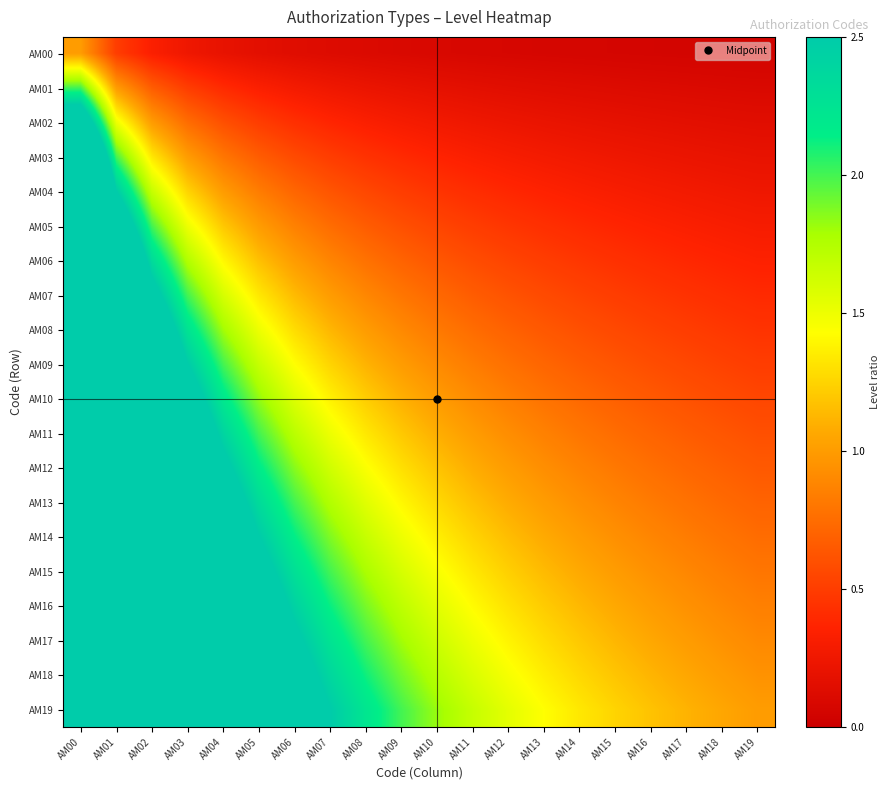

Reading left to right, list all the values displayed in this chart.

AM00: AM00=1.0	AM01=0.5	AM02=0.3	AM03=0.2	AM04=0.2	AM05=0.2	AM06=0.1	AM07=0.1	AM08=0.1	AM09=0.1	AM10=0.1	AM11=0.1	AM12=0.1	AM13=0.1	AM14=0.1	AM15=0.1	AM16=0.1	AM17=0.1	AM18=0.1	AM19=0.1
AM01: AM00=2.0	AM01=1.0	AM02=0.7	AM03=0.5	AM04=0.4	AM05=0.3	AM06=0.3	AM07=0.2	AM08=0.2	AM09=0.2	AM10=0.2	AM11=0.2	AM12=0.2	AM13=0.1	AM14=0.1	AM15=0.1	AM16=0.1	AM17=0.1	AM18=0.1	AM19=0.1
AM02: AM00=3.0	AM01=1.5	AM02=1.0	AM03=0.8	AM04=0.6	AM05=0.5	AM06=0.4	AM07=0.4	AM08=0.3	AM09=0.3	AM10=0.3	AM11=0.2	AM12=0.2	AM13=0.2	AM14=0.2	AM15=0.2	AM16=0.2	AM17=0.2	AM18=0.2	AM19=0.1
AM03: AM00=4.0	AM01=2.0	AM02=1.3	AM03=1.0	AM04=0.8	AM05=0.7	AM06=0.6	AM07=0.5	AM08=0.4	AM09=0.4	AM10=0.4	AM11=0.3	AM12=0.3	AM13=0.3	AM14=0.3	AM15=0.2	AM16=0.2	AM17=0.2	AM18=0.2	AM19=0.2
AM04: AM00=5.0	AM01=2.5	AM02=1.7	AM03=1.2	AM04=1.0	AM05=0.8	AM06=0.7	AM07=0.6	AM08=0.6	AM09=0.5	AM10=0.5	AM11=0.4	AM12=0.4	AM13=0.4	AM14=0.3	AM15=0.3	AM16=0.3	AM17=0.3	AM18=0.3	AM19=0.2
AM05: AM00=6.0	AM01=3.0	AM02=2.0	AM03=1.5	AM04=1.2	AM05=1.0	AM06=0.9	AM07=0.8	AM08=0.7	AM09=0.6	AM10=0.5	AM11=0.5	AM12=0.5	AM13=0.4	AM14=0.4	AM15=0.4	AM16=0.4	AM17=0.3	AM18=0.3	AM19=0.3
AM06: AM00=7.0	AM01=3.5	AM02=2.3	AM03=1.8	AM04=1.4	AM05=1.2	AM06=1.0	AM07=0.9	AM08=0.8	AM09=0.7	AM10=0.6	AM11=0.6	AM12=0.5	AM13=0.5	AM14=0.5	AM15=0.4	AM16=0.4	AM17=0.4	AM18=0.4	AM19=0.3
AM07: AM00=8.0	AM01=4.0	AM02=2.7	AM03=2.0	AM04=1.6	AM05=1.3	AM06=1.1	AM07=1.0	AM08=0.9	AM09=0.8	AM10=0.7	AM11=0.7	AM12=0.6	AM13=0.6	AM14=0.5	AM15=0.5	AM16=0.5	AM17=0.4	AM18=0.4	AM19=0.4
AM08: AM00=9.0	AM01=4.5	AM02=3.0	AM03=2.2	AM04=1.8	AM05=1.5	AM06=1.3	AM07=1.1	AM08=1.0	AM09=0.9	AM10=0.8	AM11=0.8	AM12=0.7	AM13=0.6	AM14=0.6	AM15=0.6	AM16=0.5	AM17=0.5	AM18=0.5	AM19=0.5
AM09: AM00=10.0	AM01=5.0	AM02=3.3	AM03=2.5	AM04=2.0	AM05=1.7	AM06=1.4	AM07=1.2	AM08=1.1	AM09=1.0	AM10=0.9	AM11=0.8	AM12=0.8	AM13=0.7	AM14=0.7	AM15=0.6	AM16=0.6	AM17=0.6	AM18=0.5	AM19=0.5
AM10: AM00=11.0	AM01=5.5	AM02=3.7	AM03=2.8	AM04=2.2	AM05=1.8	AM06=1.6	AM07=1.4	AM08=1.2	AM09=1.1	AM10=1.0	AM11=0.9	AM12=0.8	AM13=0.8	AM14=0.7	AM15=0.7	AM16=0.6	AM17=0.6	AM18=0.6	AM19=0.6
AM11: AM00=12.0	AM01=6.0	AM02=4.0	AM03=3.0	AM04=2.4	AM05=2.0	AM06=1.7	AM07=1.5	AM08=1.3	AM09=1.2	AM10=1.1	AM11=1.0	AM12=0.9	AM13=0.9	AM14=0.8	AM15=0.8	AM16=0.7	AM17=0.7	AM18=0.6	AM19=0.6
AM12: AM00=13.0	AM01=6.5	AM02=4.3	AM03=3.2	AM04=2.6	AM05=2.2	AM06=1.9	AM07=1.6	AM08=1.4	AM09=1.3	AM10=1.2	AM11=1.1	AM12=1.0	AM13=0.9	AM14=0.9	AM15=0.8	AM16=0.8	AM17=0.7	AM18=0.7	AM19=0.7
AM13: AM00=14.0	AM01=7.0	AM02=4.7	AM03=3.5	AM04=2.8	AM05=2.3	AM06=2.0	AM07=1.8	AM08=1.6	AM09=1.4	AM10=1.3	AM11=1.2	AM12=1.1	AM13=1.0	AM14=0.9	AM15=0.9	AM16=0.8	AM17=0.8	AM18=0.7	AM19=0.7
AM14: AM00=15.0	AM01=7.5	AM02=5.0	AM03=3.8	AM04=3.0	AM05=2.5	AM06=2.1	AM07=1.9	AM08=1.7	AM09=1.5	AM10=1.4	AM11=1.2	AM12=1.2	AM13=1.1	AM14=1.0	AM15=0.9	AM16=0.9	AM17=0.8	AM18=0.8	AM19=0.8
AM15: AM00=16.0	AM01=8.0	AM02=5.3	AM03=4.0	AM04=3.2	AM05=2.7	AM06=2.3	AM07=2.0	AM08=1.8	AM09=1.6	AM10=1.5	AM11=1.3	AM12=1.2	AM13=1.1	AM14=1.1	AM15=1.0	AM16=0.9	AM17=0.9	AM18=0.8	AM19=0.8
AM16: AM00=17.0	AM01=8.5	AM02=5.7	AM03=4.2	AM04=3.4	AM05=2.8	AM06=2.4	AM07=2.1	AM08=1.9	AM09=1.7	AM10=1.5	AM11=1.4	AM12=1.3	AM13=1.2	AM14=1.1	AM15=1.1	AM16=1.0	AM17=0.9	AM18=0.9	AM19=0.8
AM17: AM00=18.0	AM01=9.0	AM02=6.0	AM03=4.5	AM04=3.6	AM05=3.0	AM06=2.6	AM07=2.2	AM08=2.0	AM09=1.8	AM10=1.6	AM11=1.5	AM12=1.4	AM13=1.3	AM14=1.2	AM15=1.1	AM16=1.1	AM17=1.0	AM18=0.9	AM19=0.9
AM18: AM00=19.0	AM01=9.5	AM02=6.3	AM03=4.8	AM04=3.8	AM05=3.2	AM06=2.7	AM07=2.4	AM08=2.1	AM09=1.9	AM10=1.7	AM11=1.6	AM12=1.5	AM13=1.4	AM14=1.3	AM15=1.2	AM16=1.1	AM17=1.1	AM18=1.0	AM19=0.9
AM19: AM00=20.0	AM01=10.0	AM02=6.7	AM03=5.0	AM04=4.0	AM05=3.3	AM06=2.9	AM07=2.5	AM08=2.2	AM09=2.0	AM10=1.8	AM11=1.7	AM12=1.5	AM13=1.4	AM14=1.3	AM15=1.2	AM16=1.2	AM17=1.1	AM18=1.1	AM19=1.0